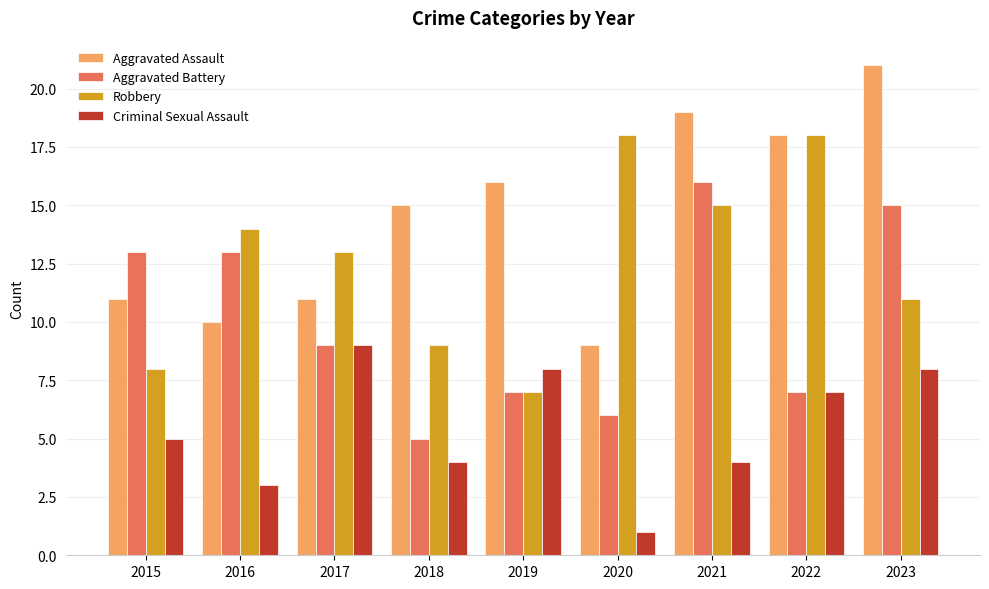

What is the maximum value for Criminal Sexual Assault?

9